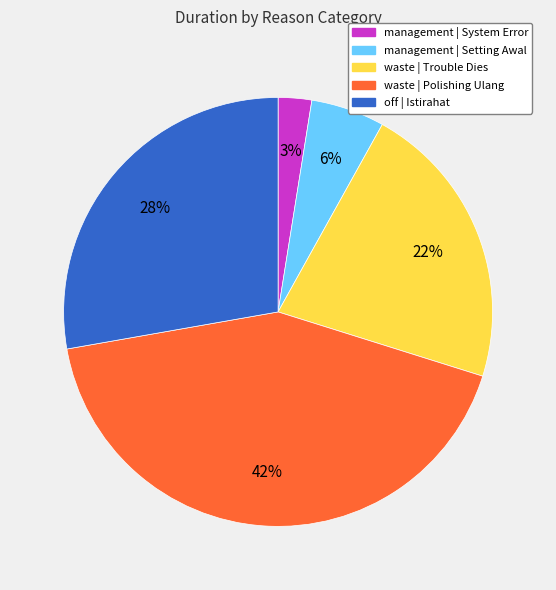

To the nearest percent, what is the average slice percentage?

20%